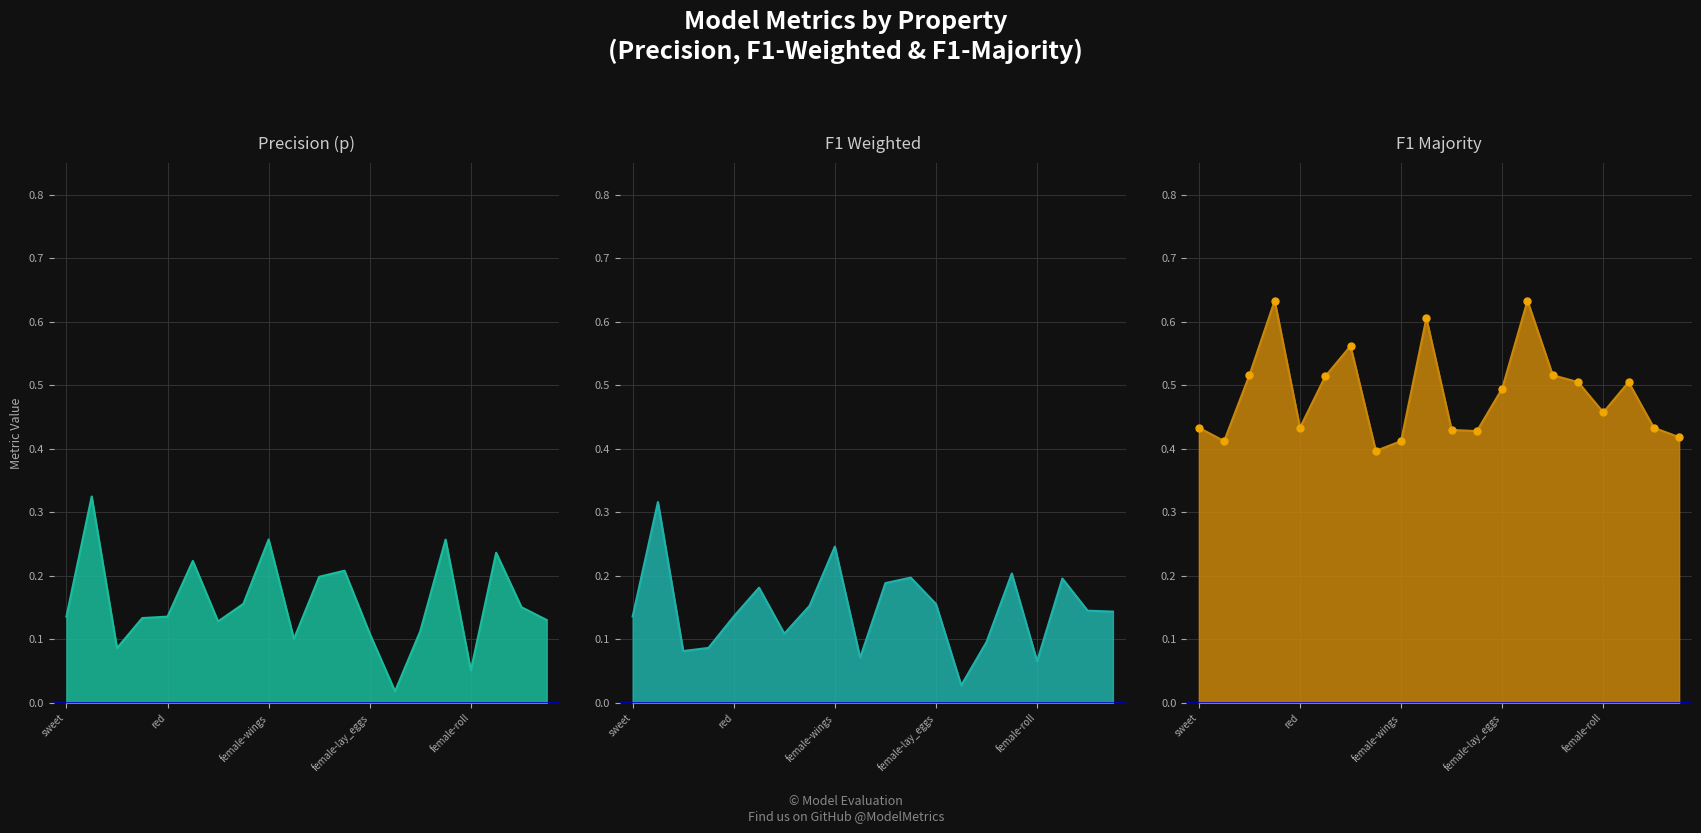

In Precision (p) line, how many points are higher than both neighbors (excluding endpoints)?

6